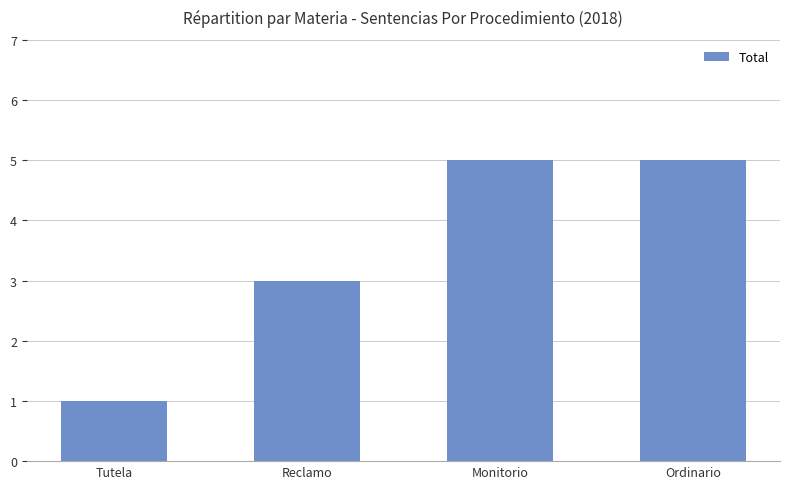

Reading left to right, transcribe all the data shown in this chart.

1	3	5	5